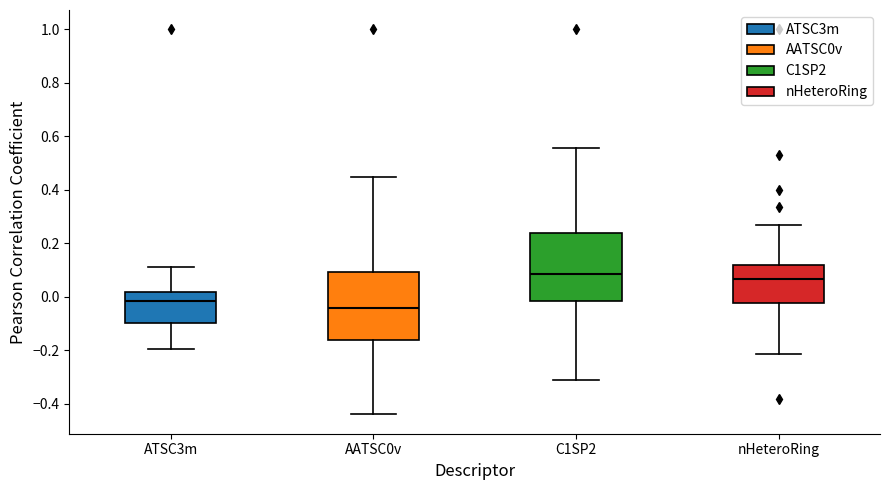

Which box has the lowest median line?

AATSC0v